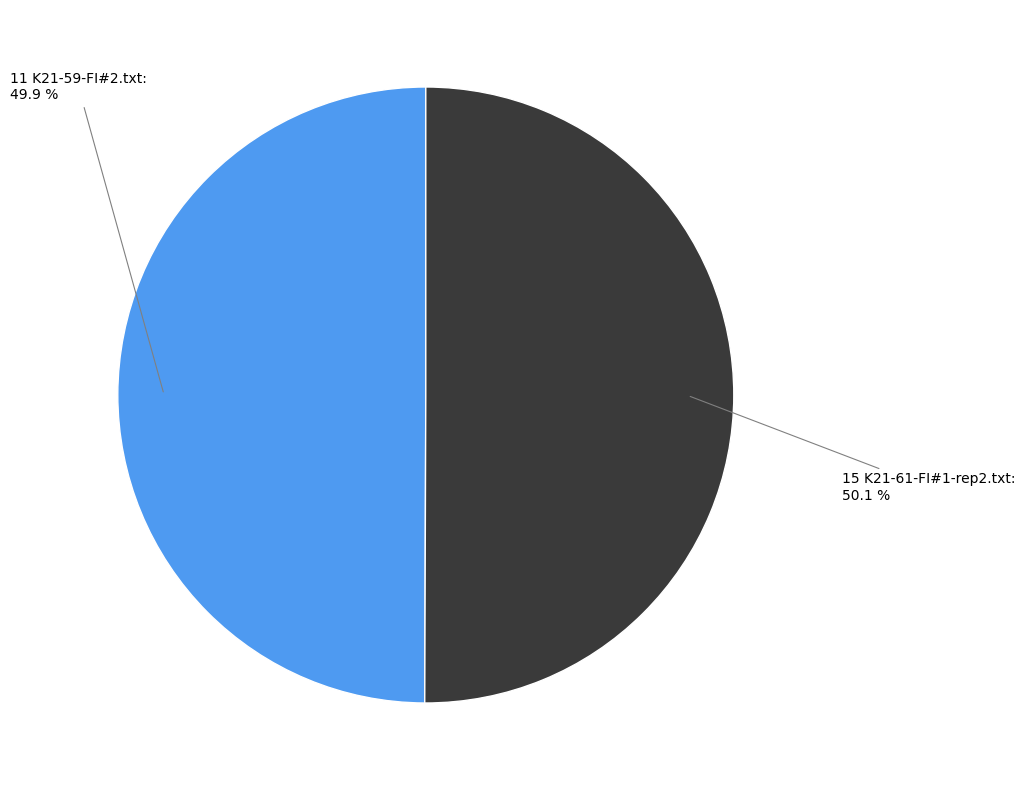

True or false: 15 K21-61-FI#1-rep2.txt accounts for 43% of the total.

False